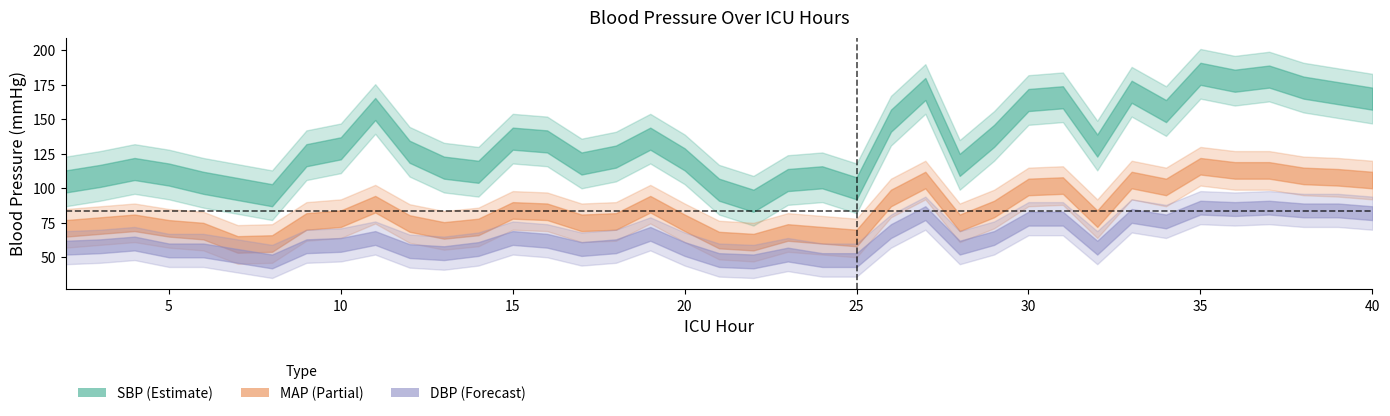

Does the chart have visible grid lines?

No